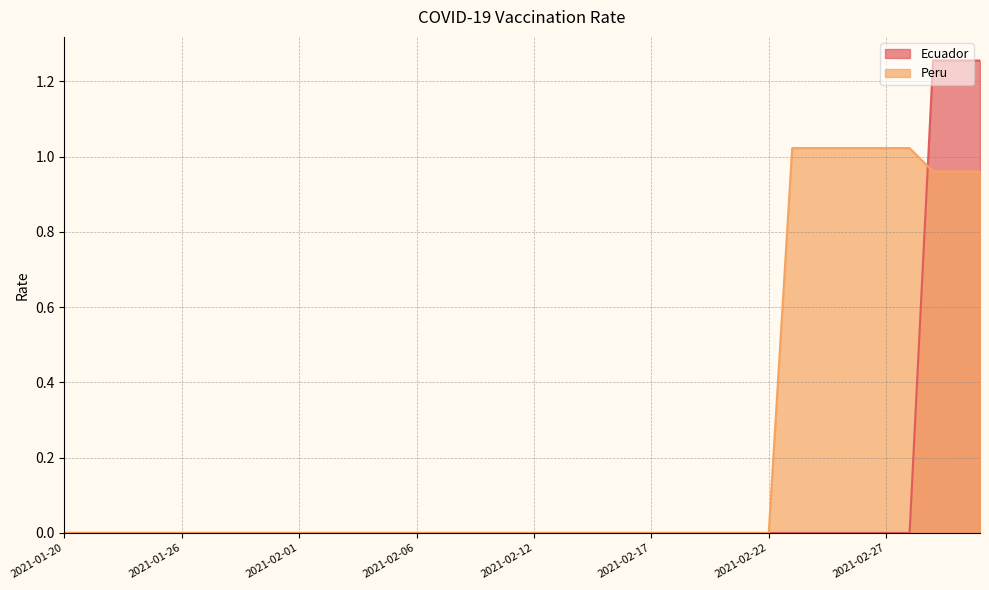

Count the number of categories in the chart.

40